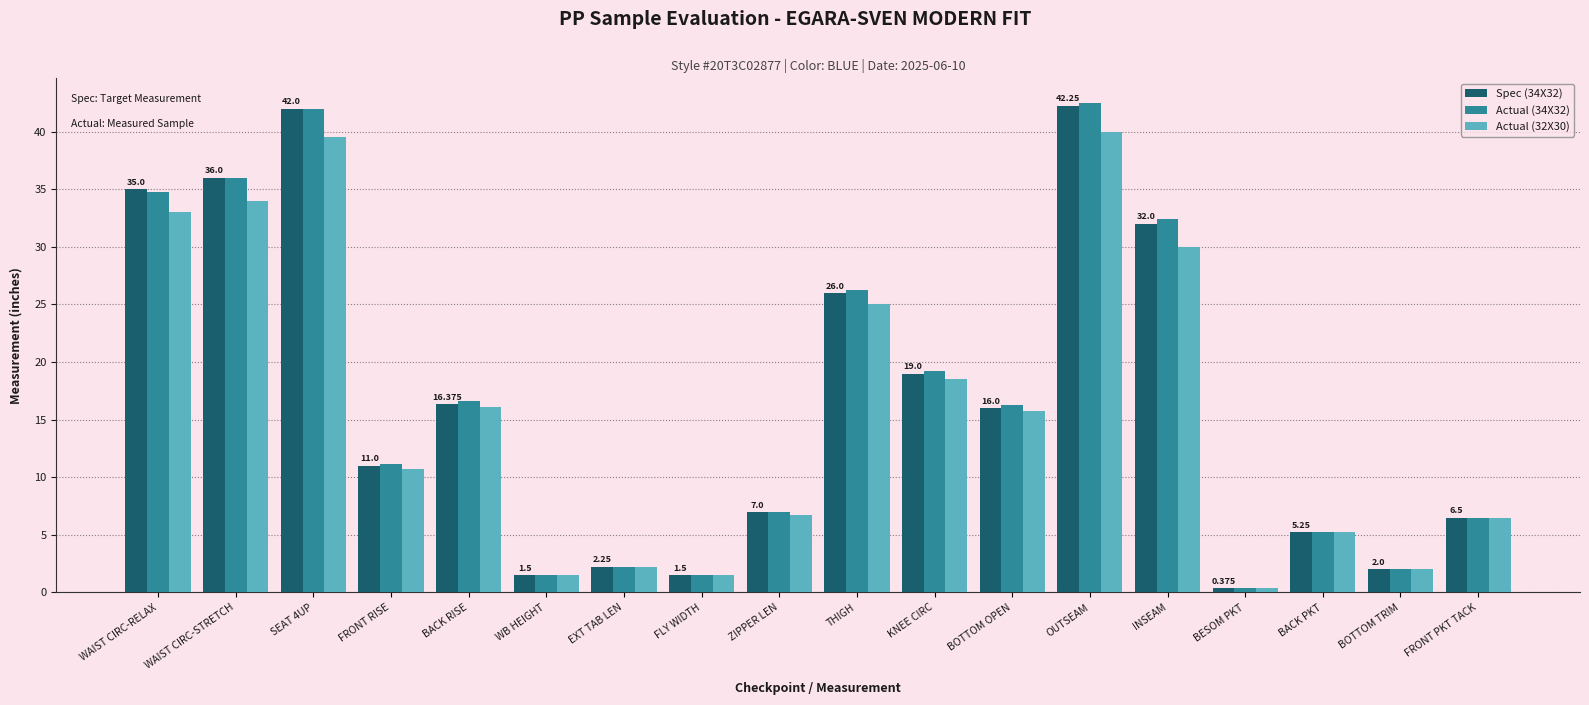

How many values in the Actual (32X30) series exceed 15?

9